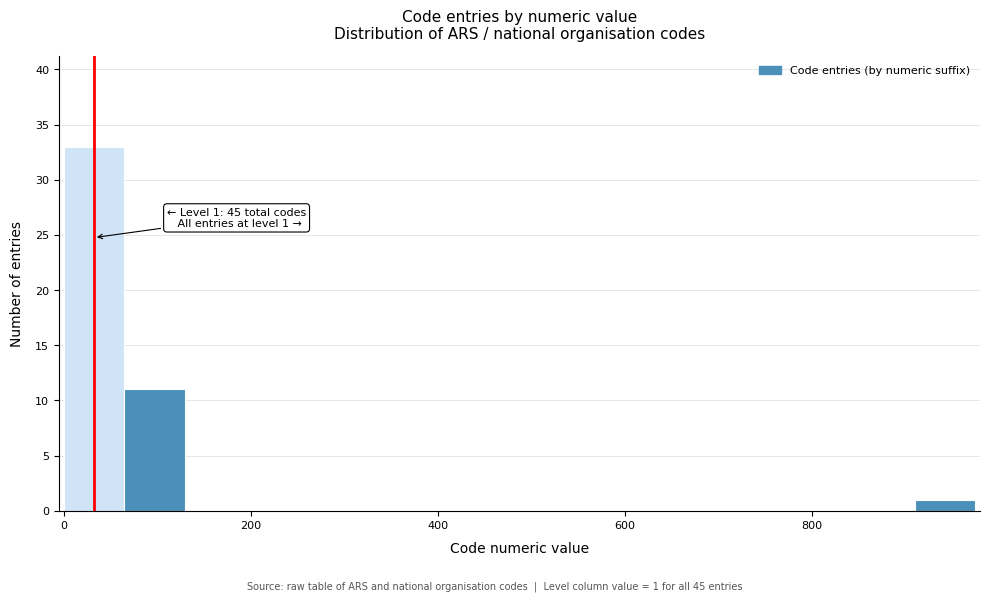

Read against the x-axis, roughly where is the centre of the tallest bar?

40